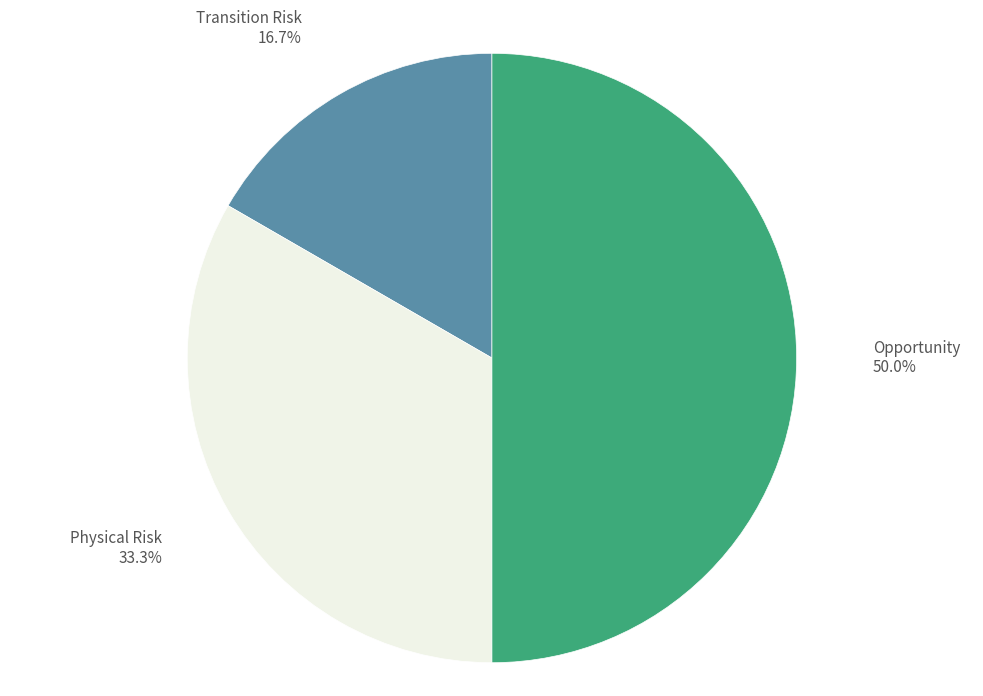

Rank the categories by value from highest to lowest.

Opportunity, Physical Risk, Transition Risk